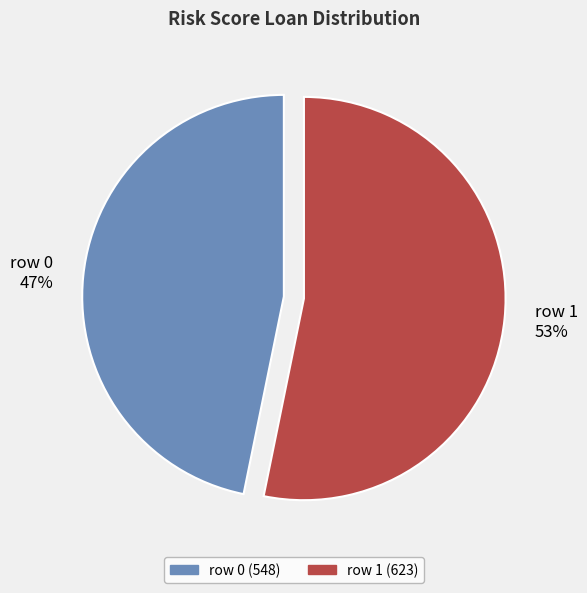

How many segments does this pie chart have?

2